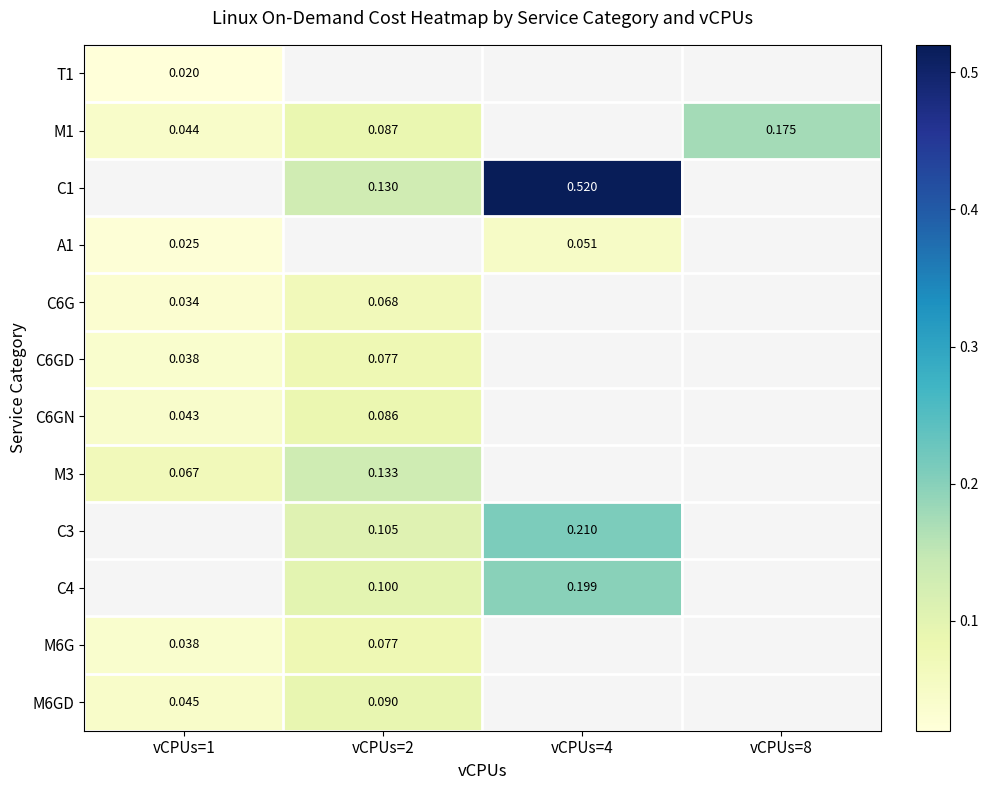

Which series changed the most between vCPUs=1 and vCPUs=2?

M3